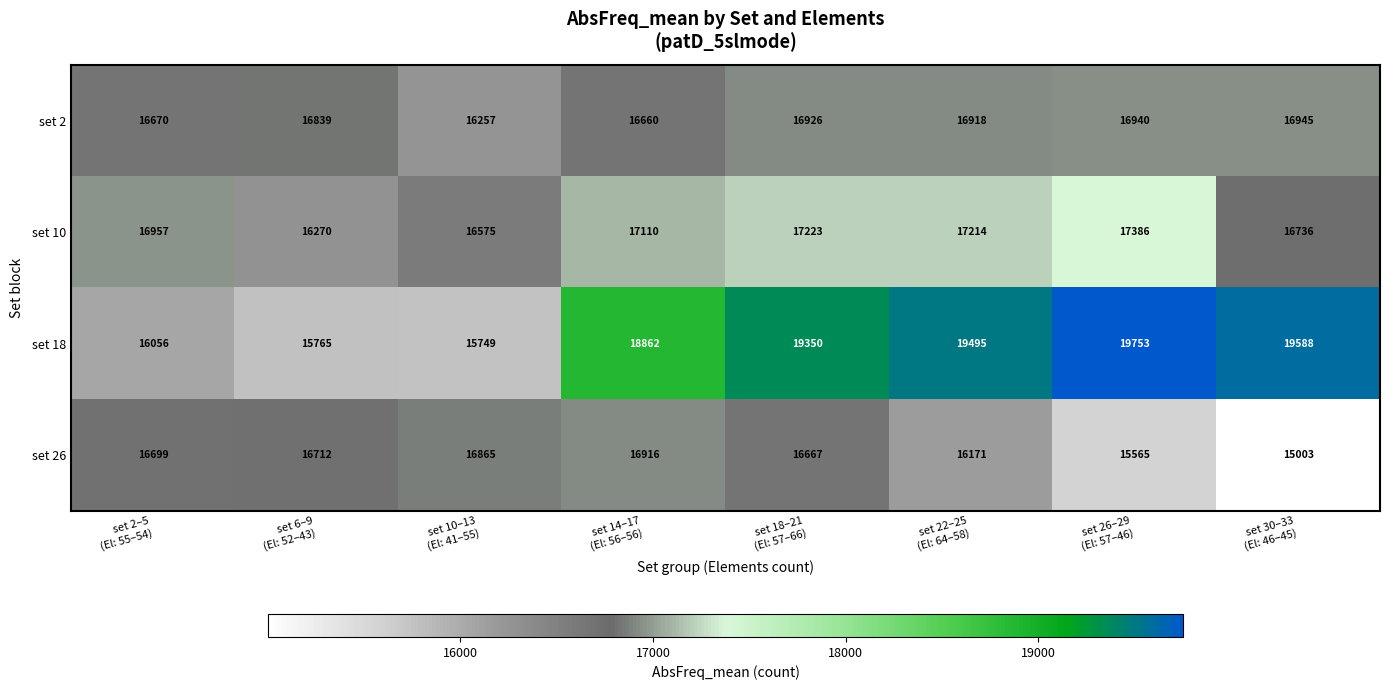

What is the sum of all set 18 values?

144618